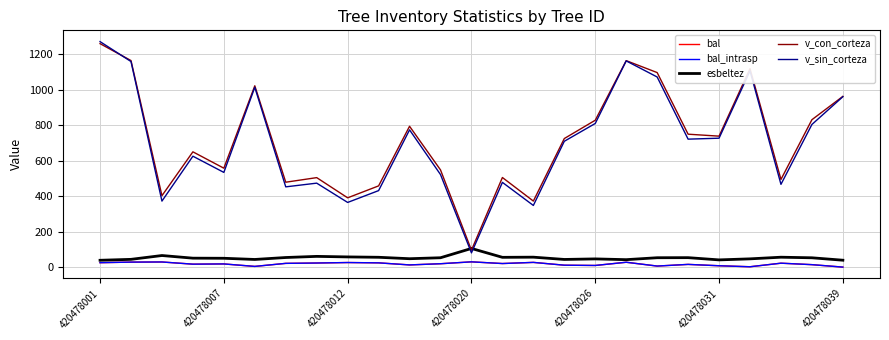

How many interior local peaks does the v_sin_corteza series have?

7